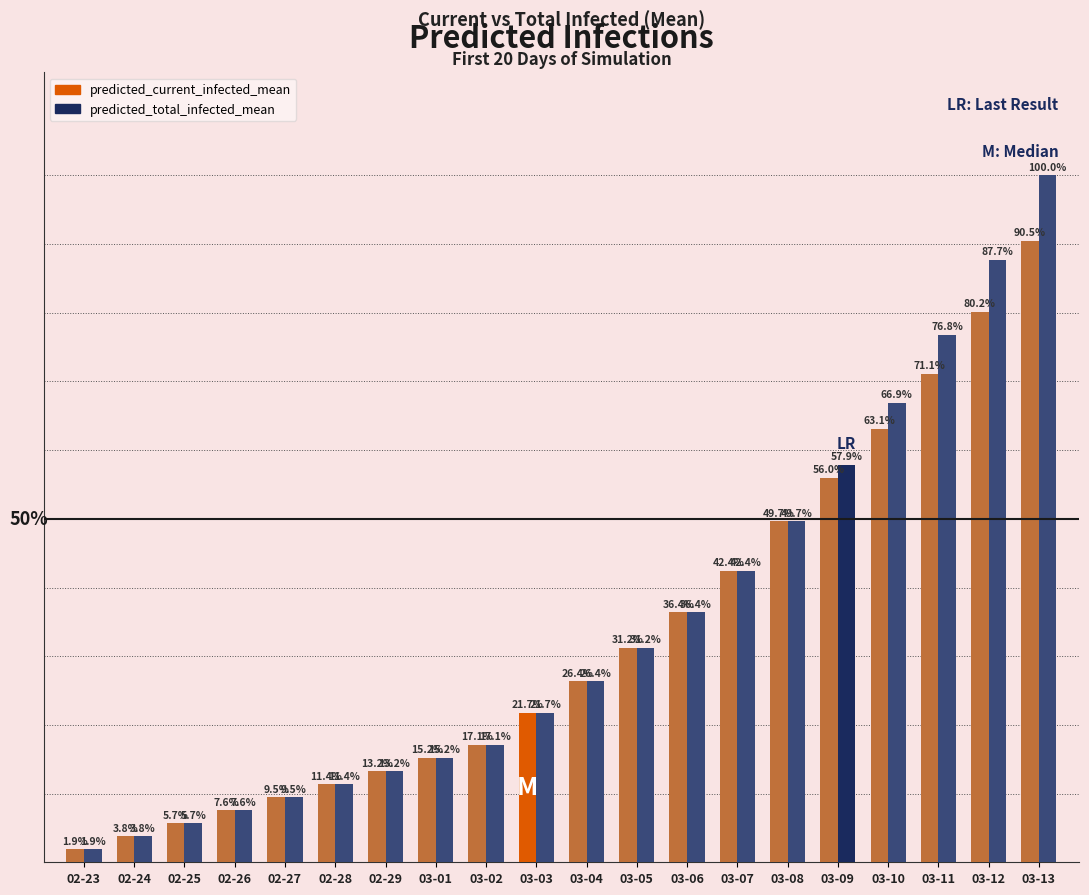

Which series has the largest total across all categories?

predicted_total_infected_mean